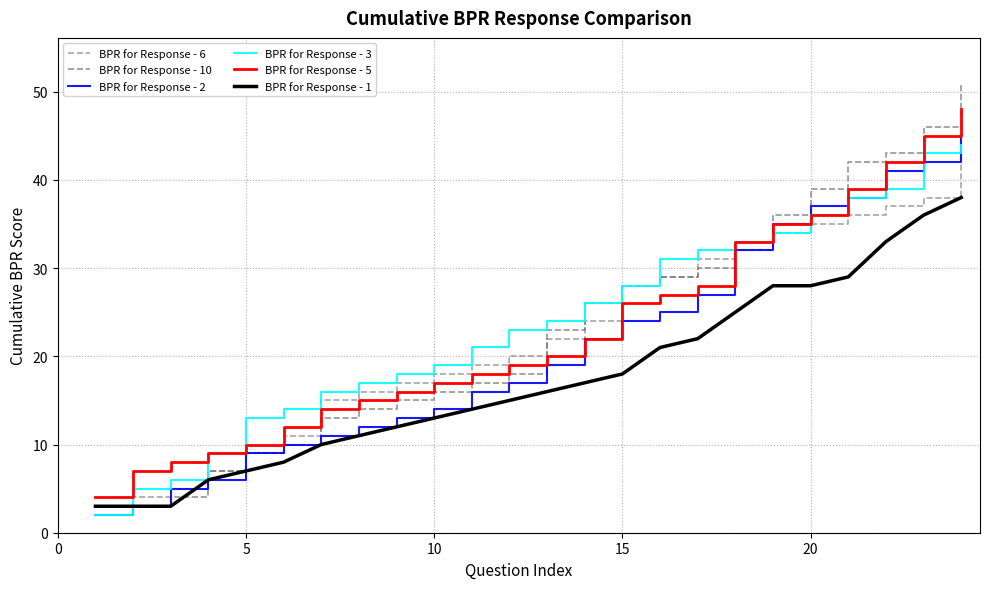

True or false: BPR for Response - 1 and BPR for Response - 2 cross at least once.

False